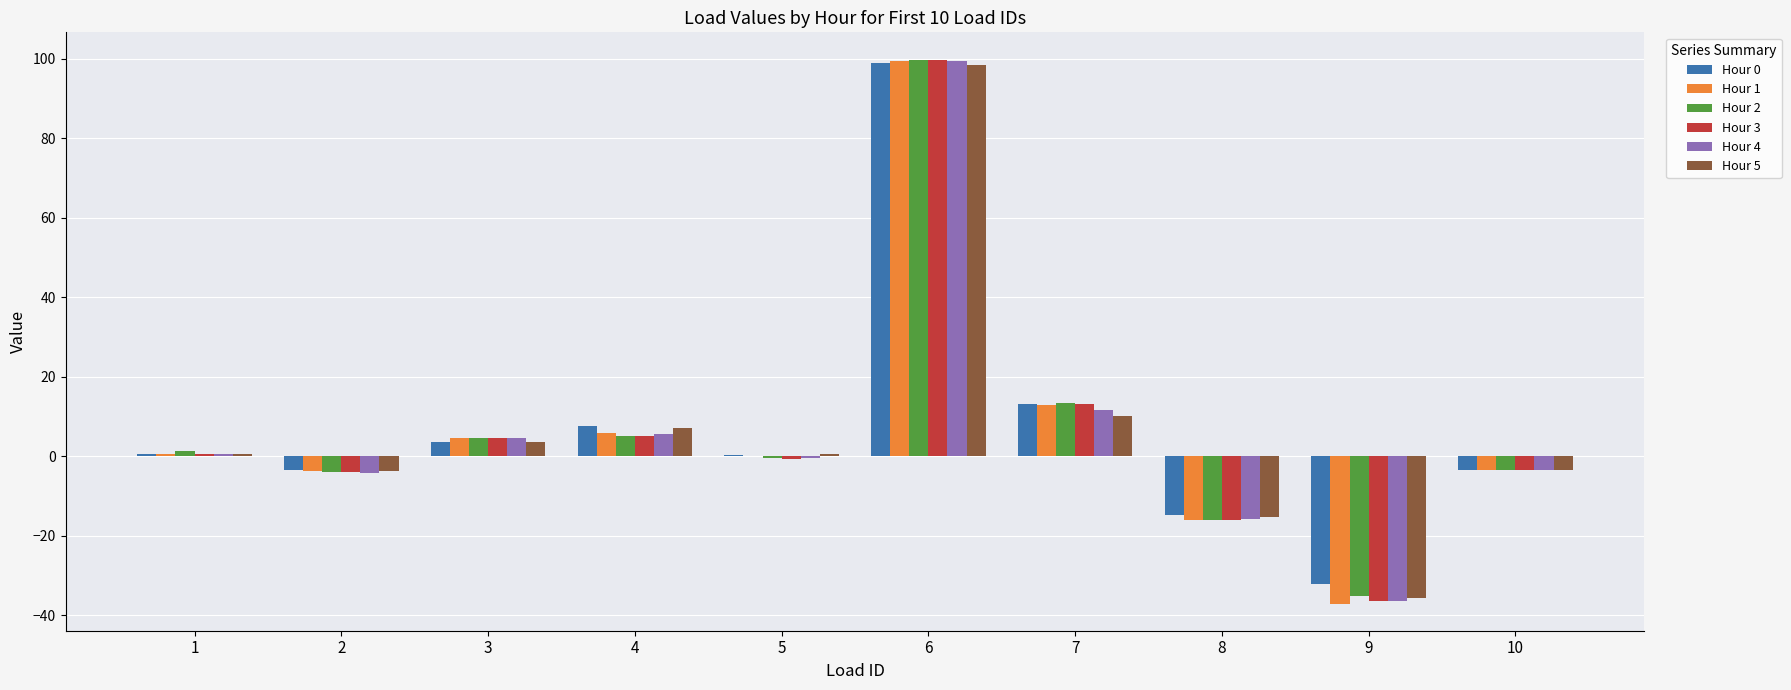

How many distinct data groups are displayed?

6